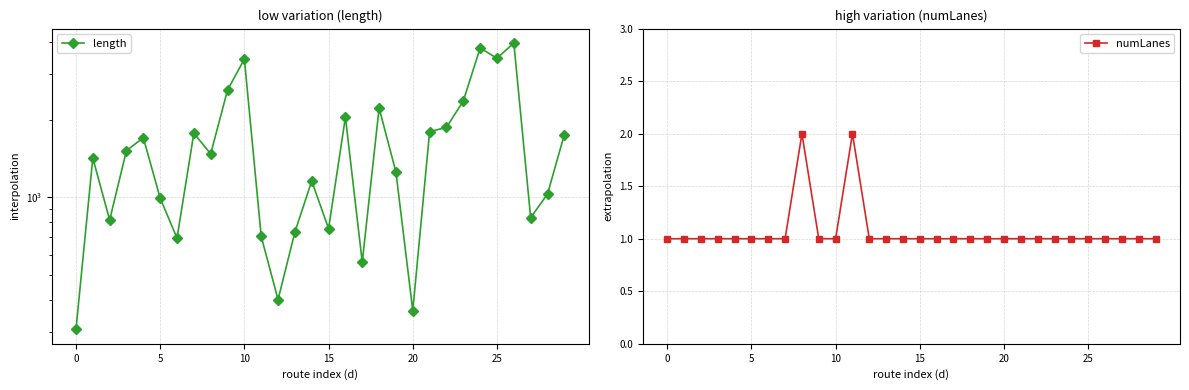

The value of numLanes at 25 is 1.4. True or false?

False